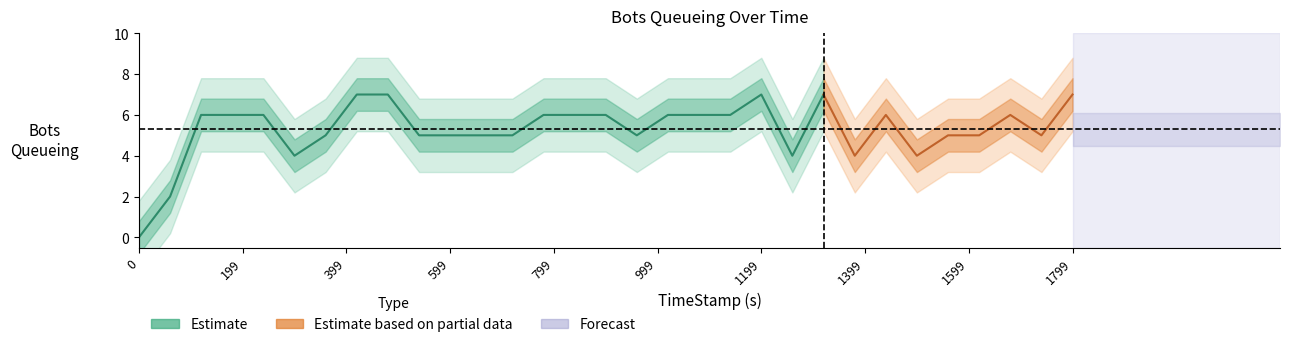

Which category has the highest value across all series?

419.91